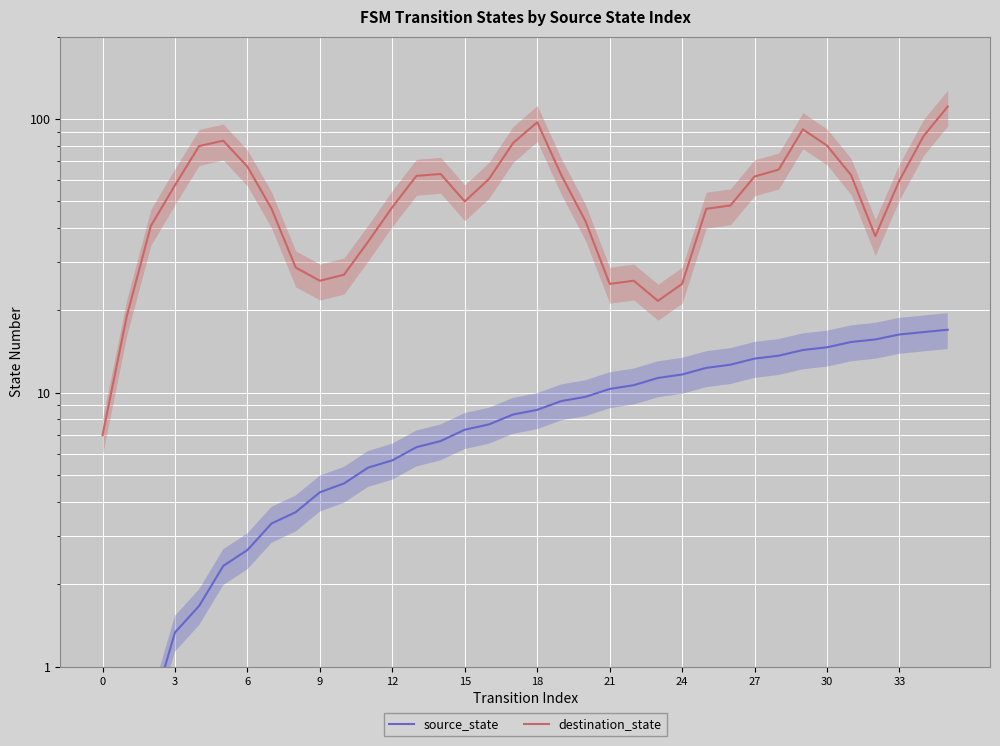

Which series has the largest range (max minus min)?

destination_state